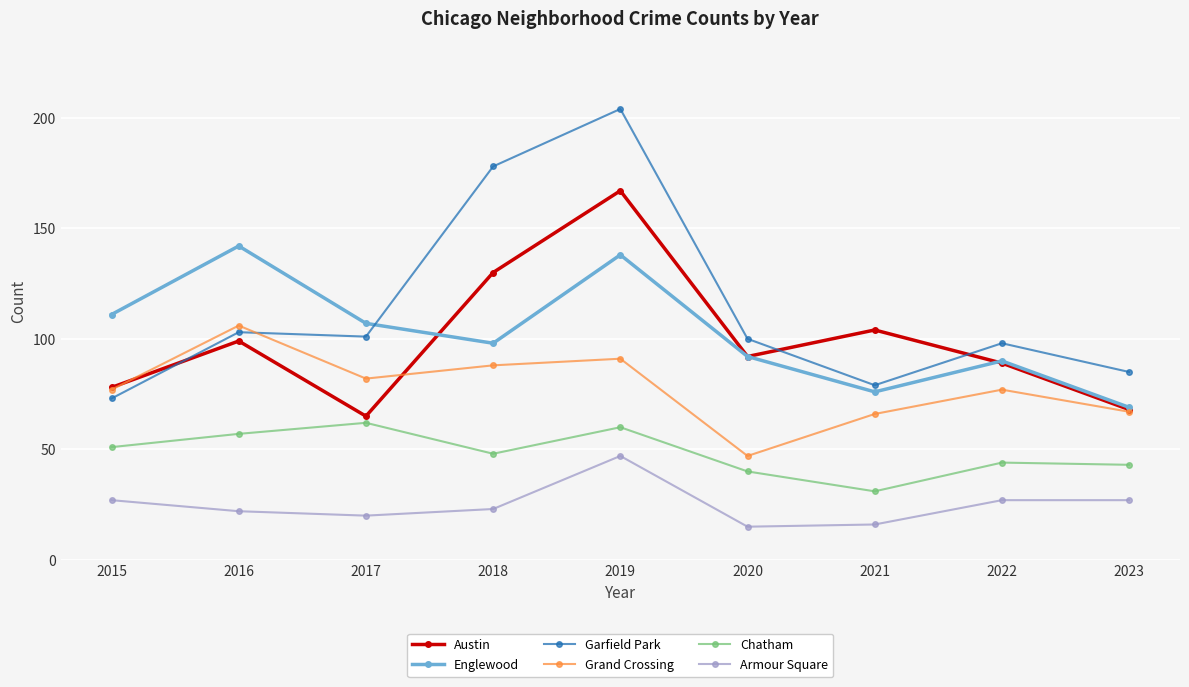

Which series has the largest range (max minus min)?

Garfield Park